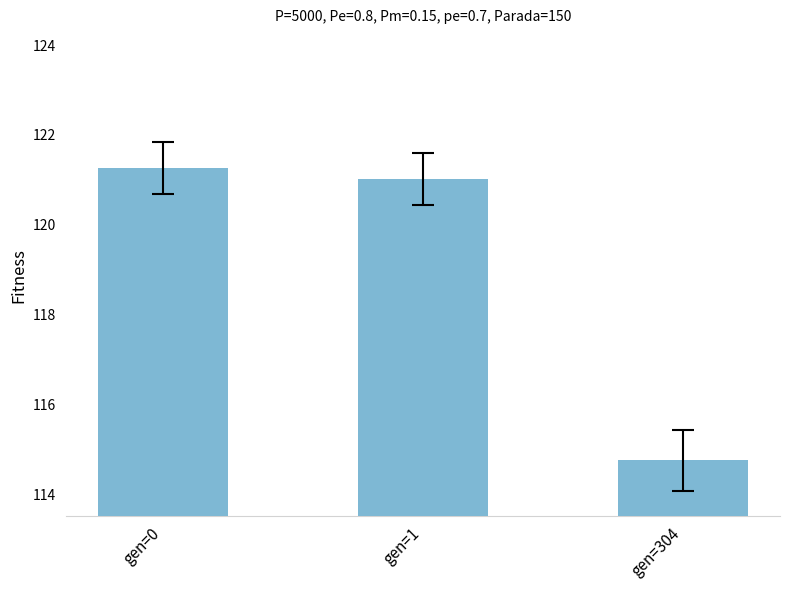

What is the difference between the maximum and minimum values?

6.5